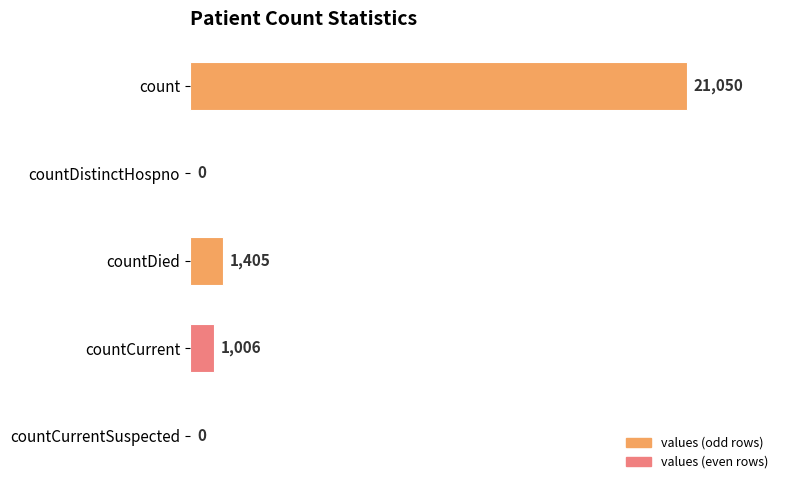

At which label is the value closest to 10525?

countDied